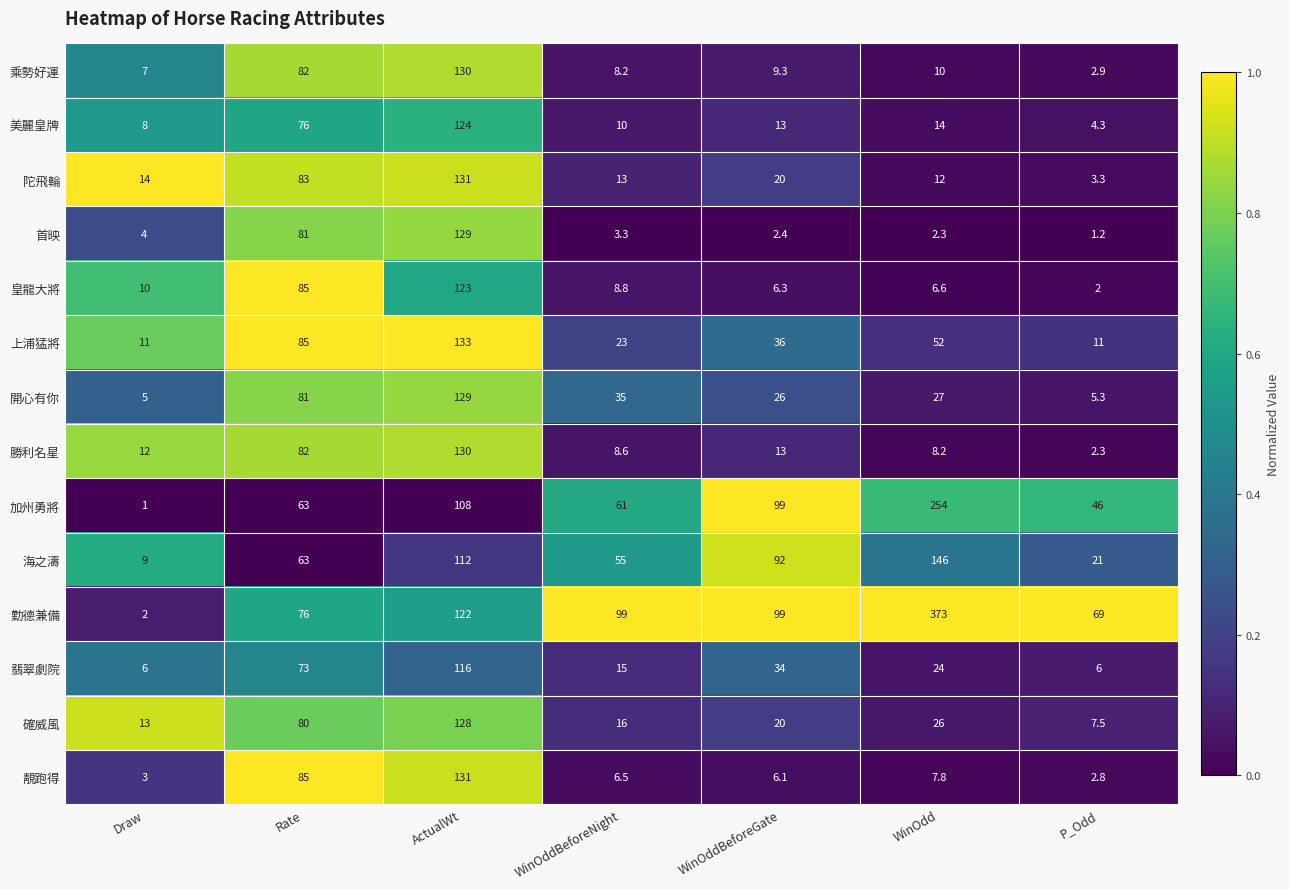

Rank the categories by 開心有你 value from lowest to highest.

Draw, P_Odd, WinOddBeforeGate, WinOdd, WinOddBeforeNight, Rate, ActualWt